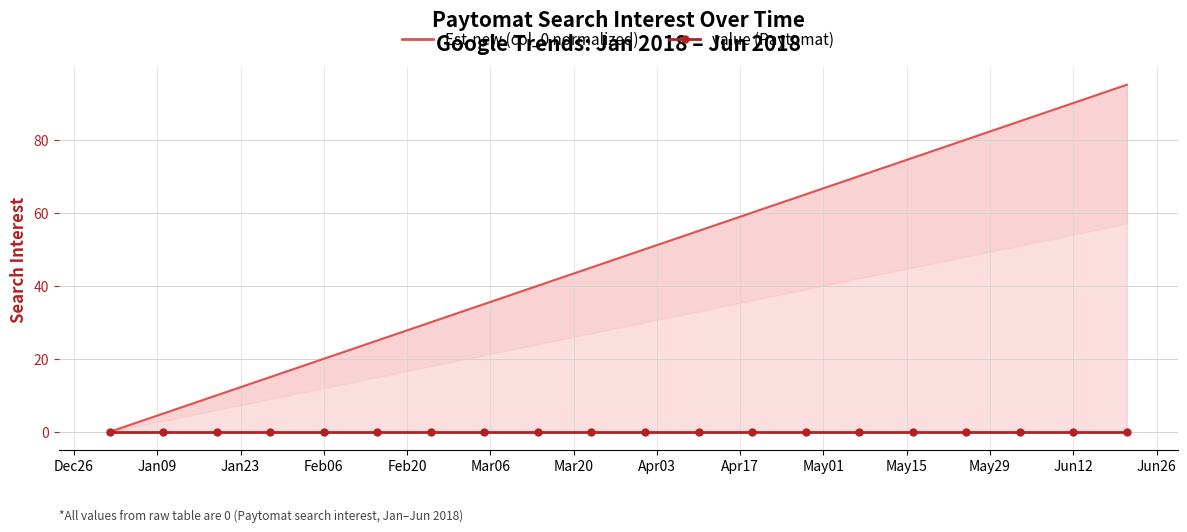

What are all the series names shown in the legend?

Est-new (col_0 normalized), value (Paytomat)